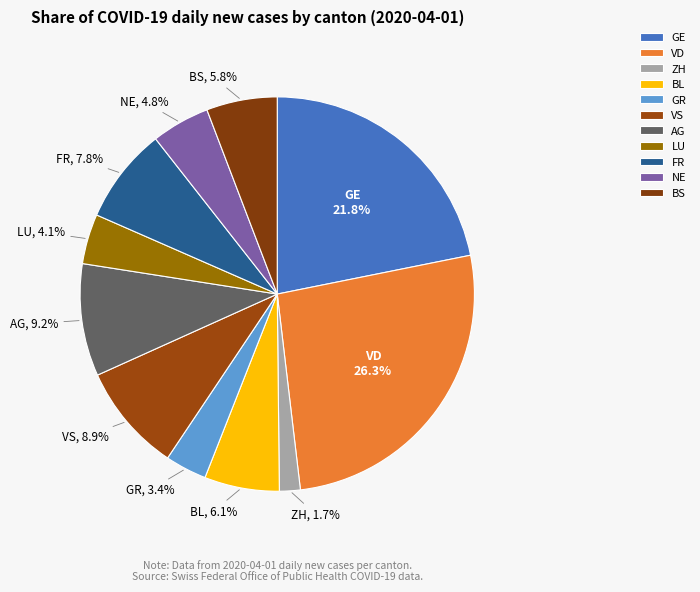

Which category has the biggest portion of the pie?

VD